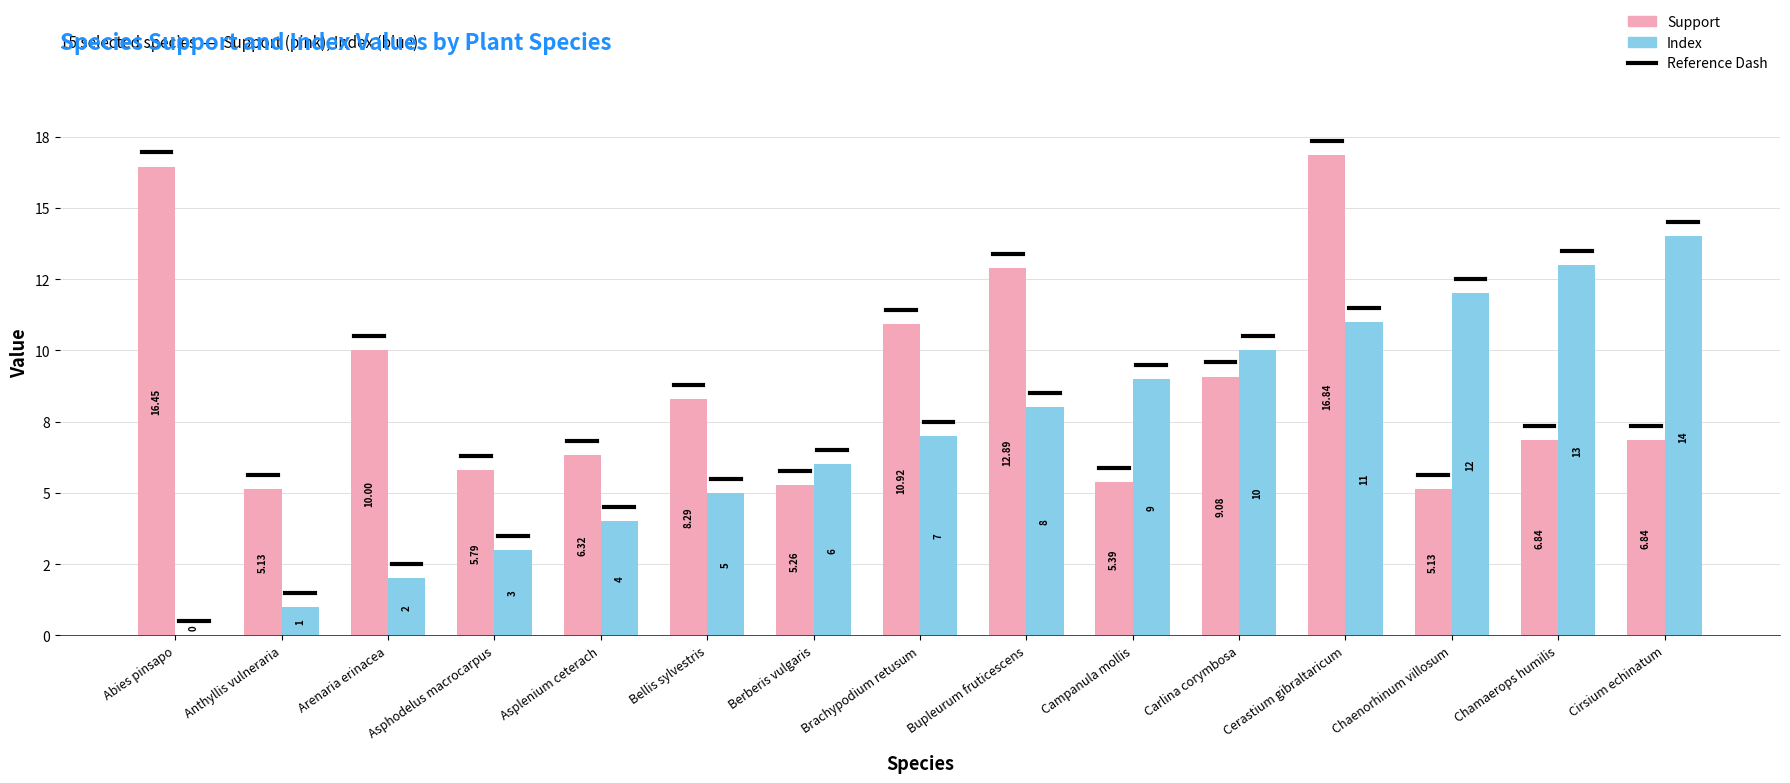

The Support series shows 1.4 at Campanula mollis. True or false?

False